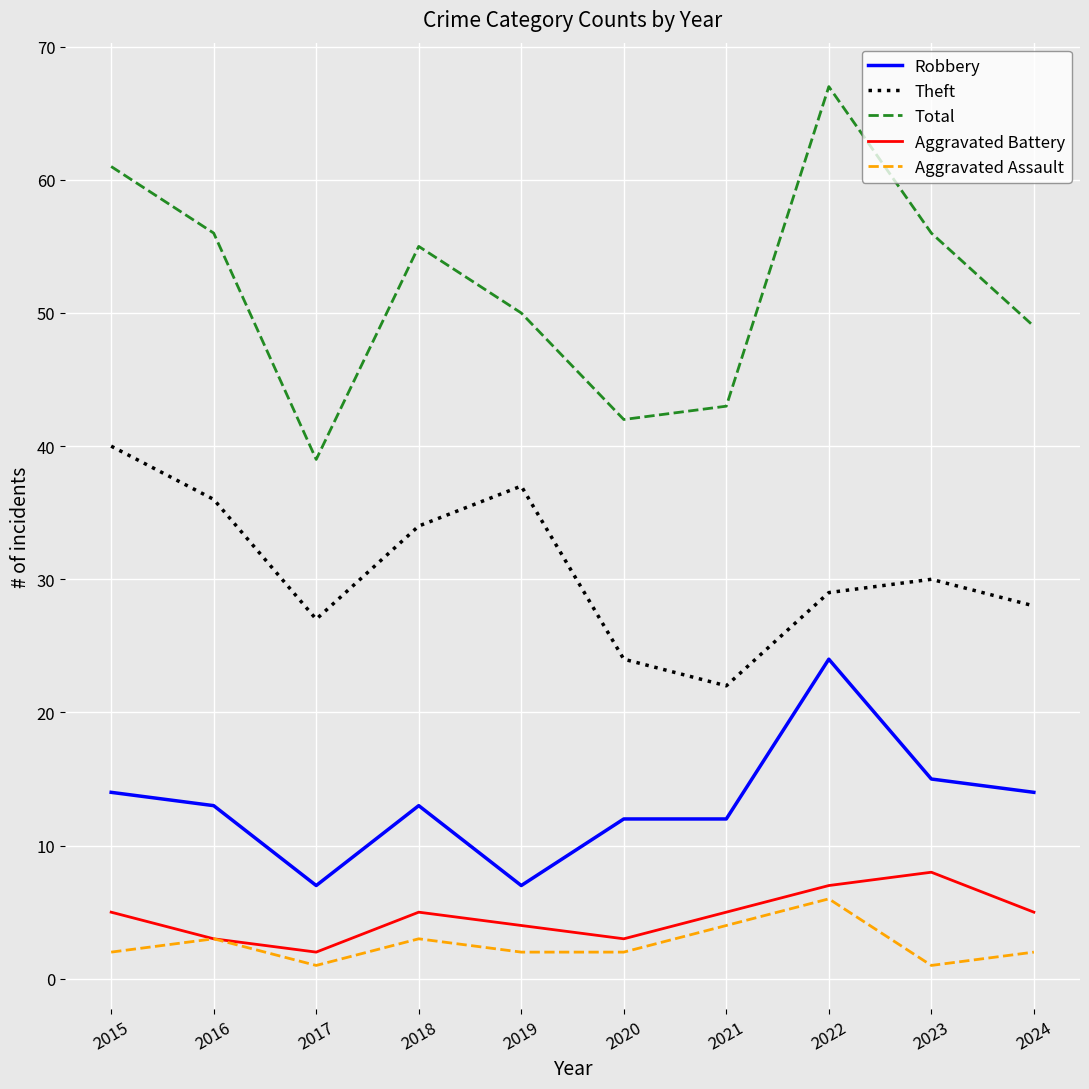

At which category is the sum across all series the highest?

2022